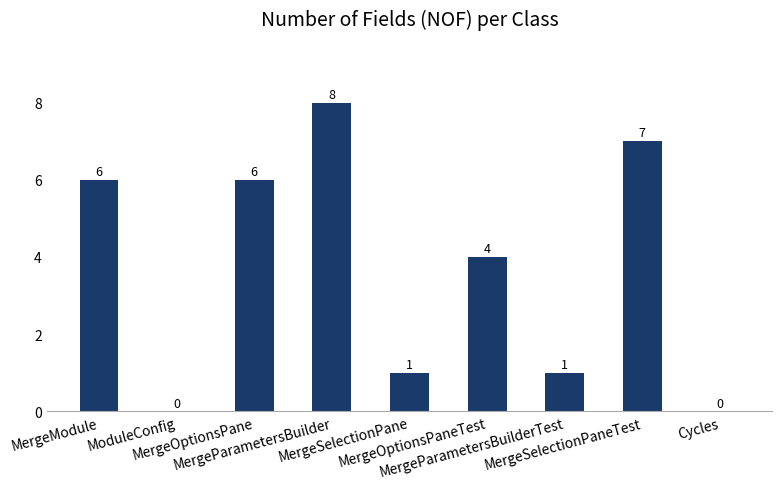

What is the sum of the values at ModuleConfig and MergeSelectionPaneTest?

7